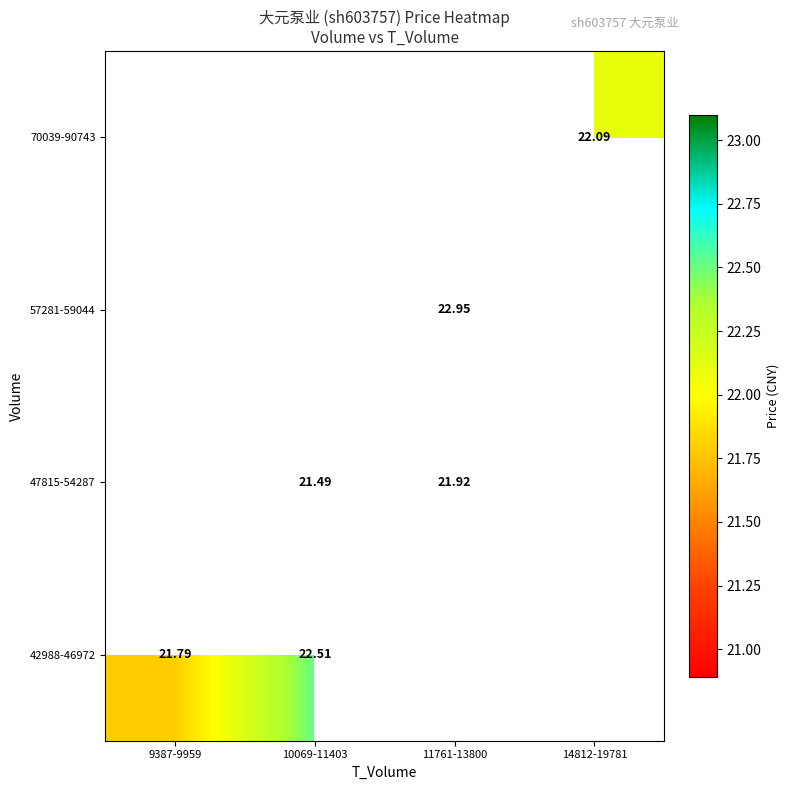

Is the value of 42988-46972 at 9387-9959 greater than the value of 47815-54287 at 11761-13800?

No